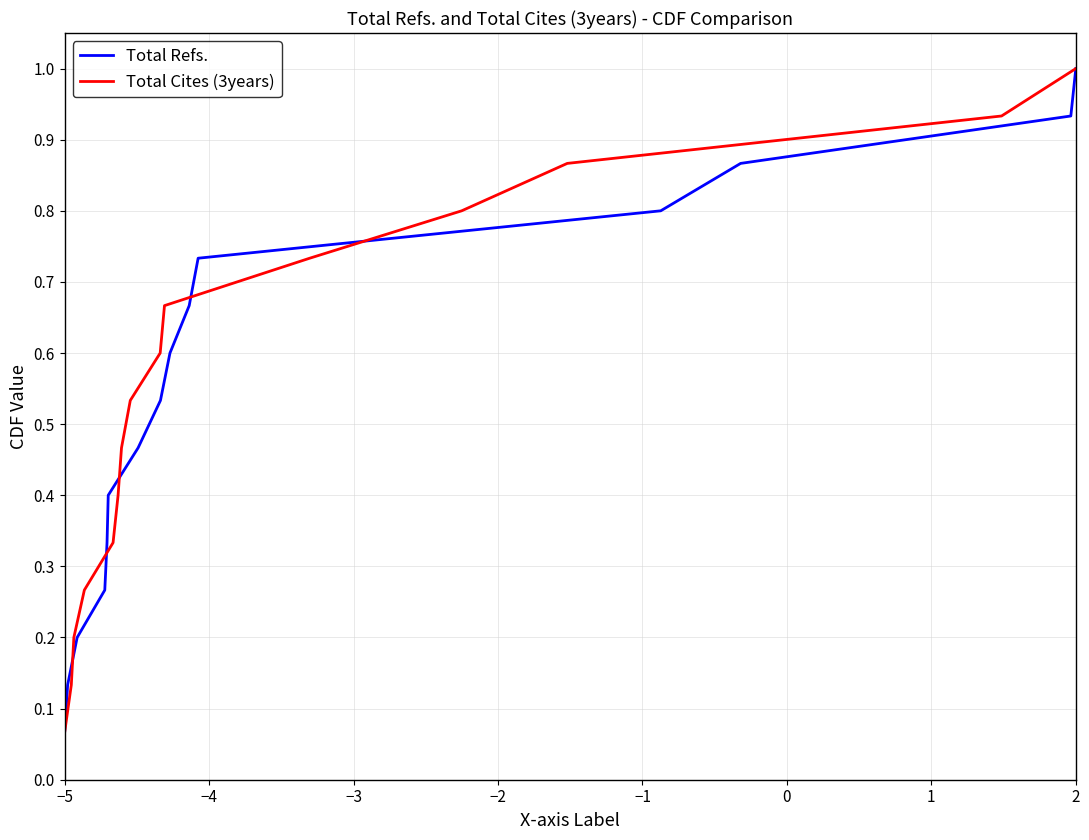

What is the average value of the Total Cites (3years) series?

0.5